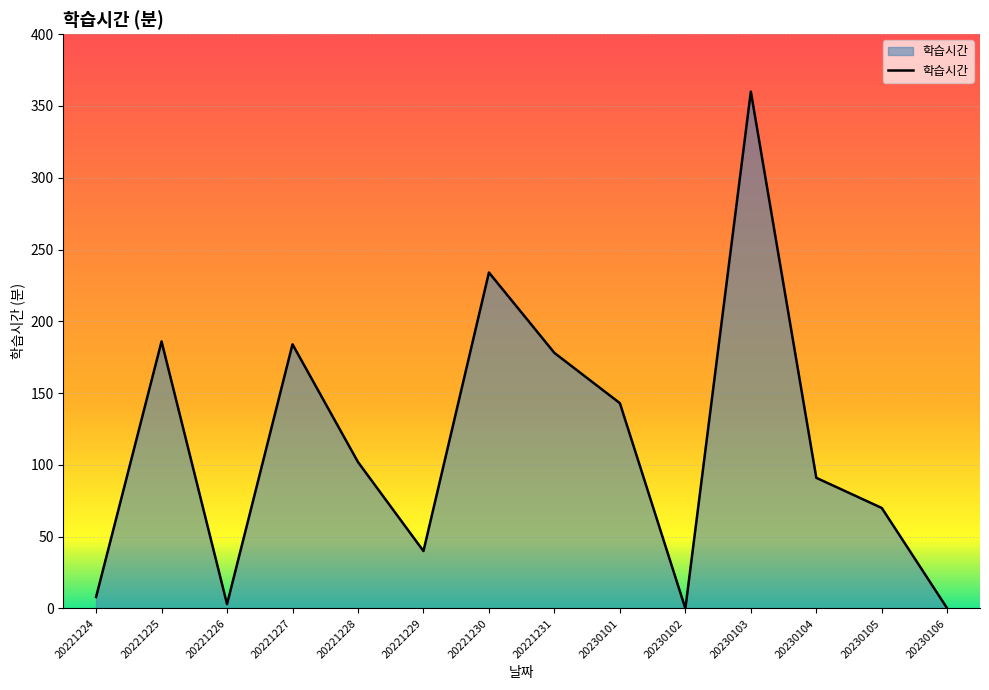

Does the chart display data point markers on the line(s)?

No